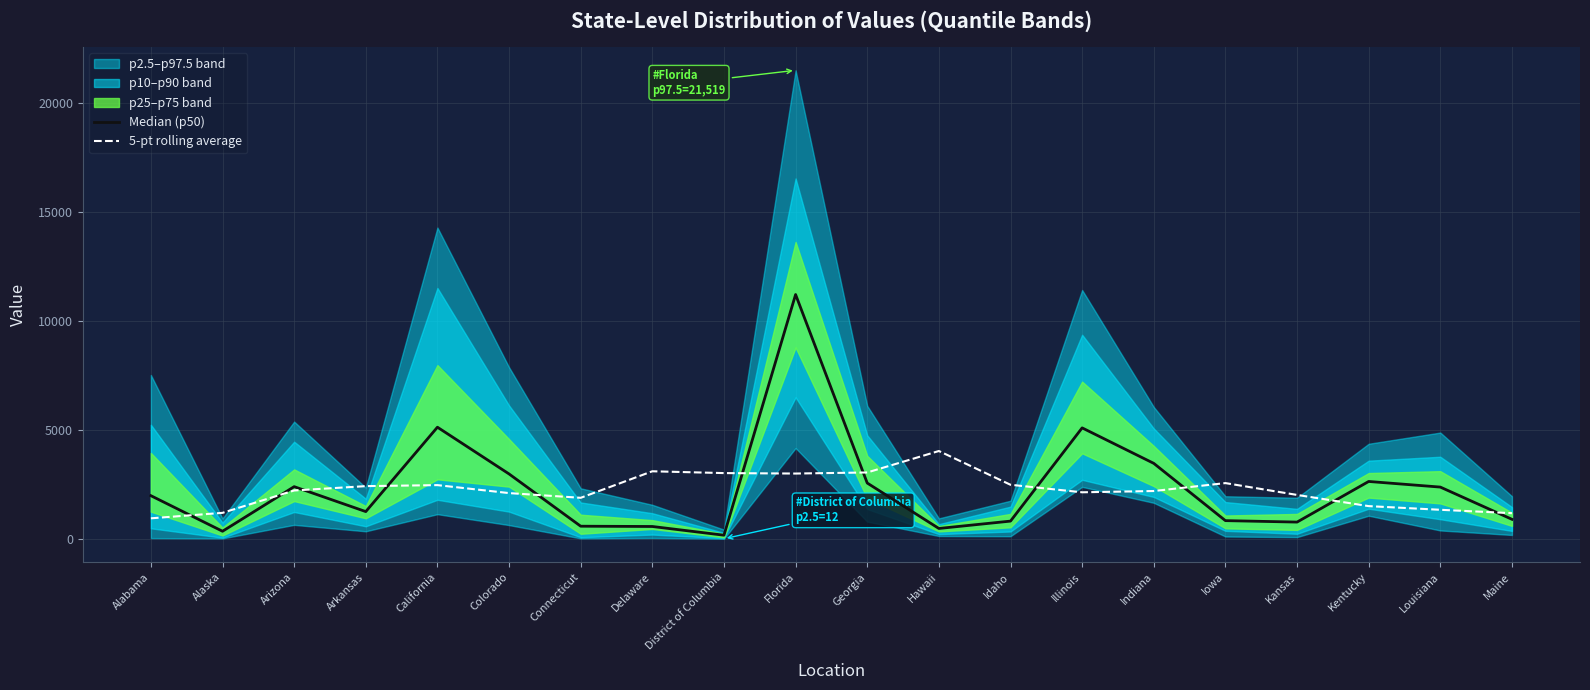

What is the lowest value of the 5-pt rolling average series?

949.8